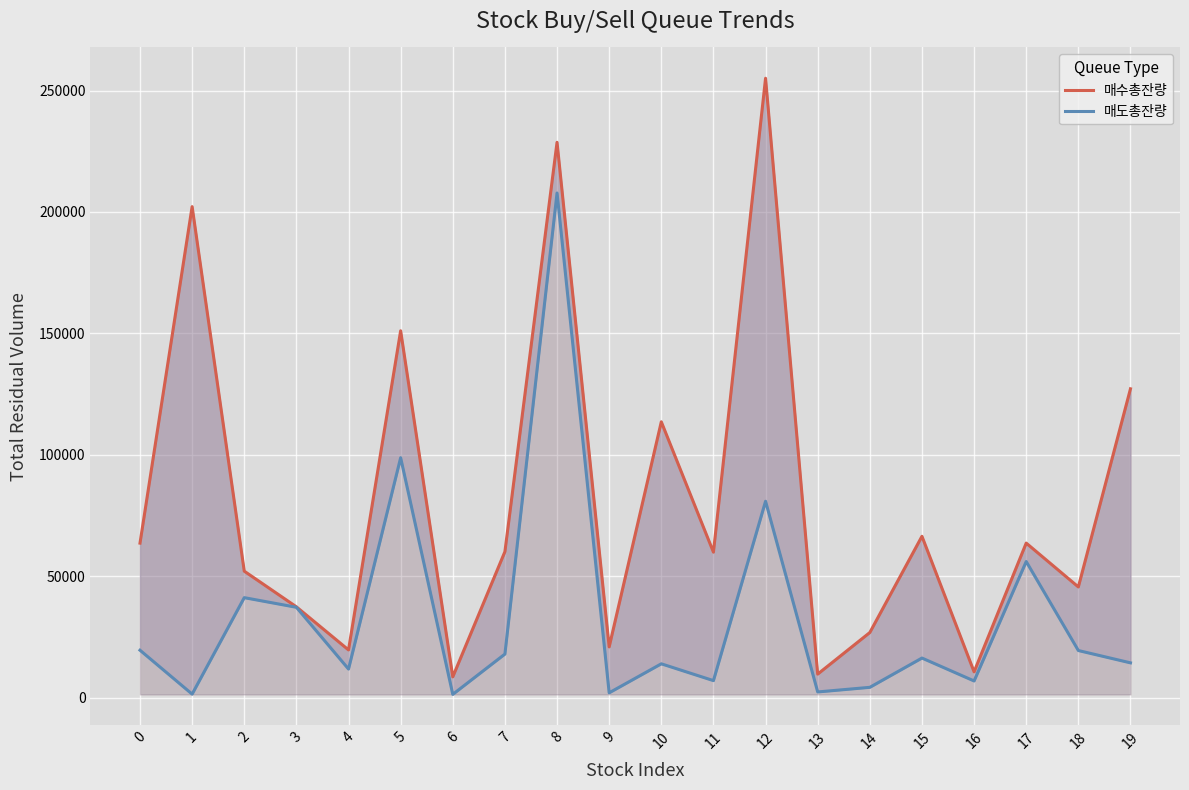

What is the sum of the 매수총잔량 values at 3 and 10?

150929